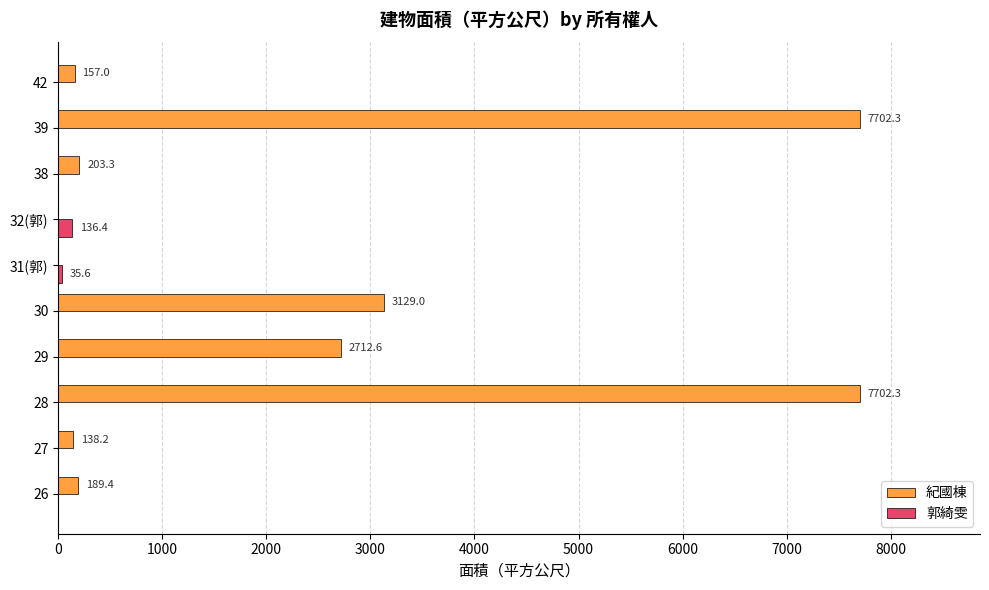

What is the sum of the 郭綺雯 values at 29 and 32(郭)?

136.4